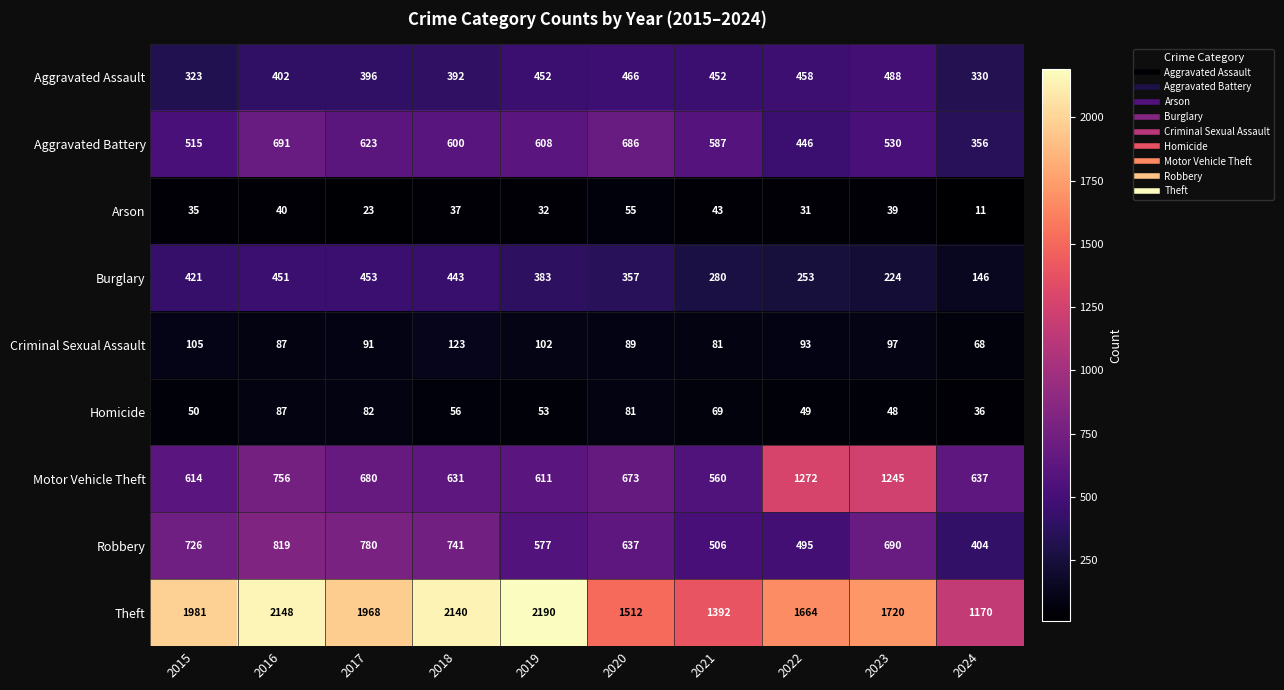

What is the sum of all Burglary values?

3411